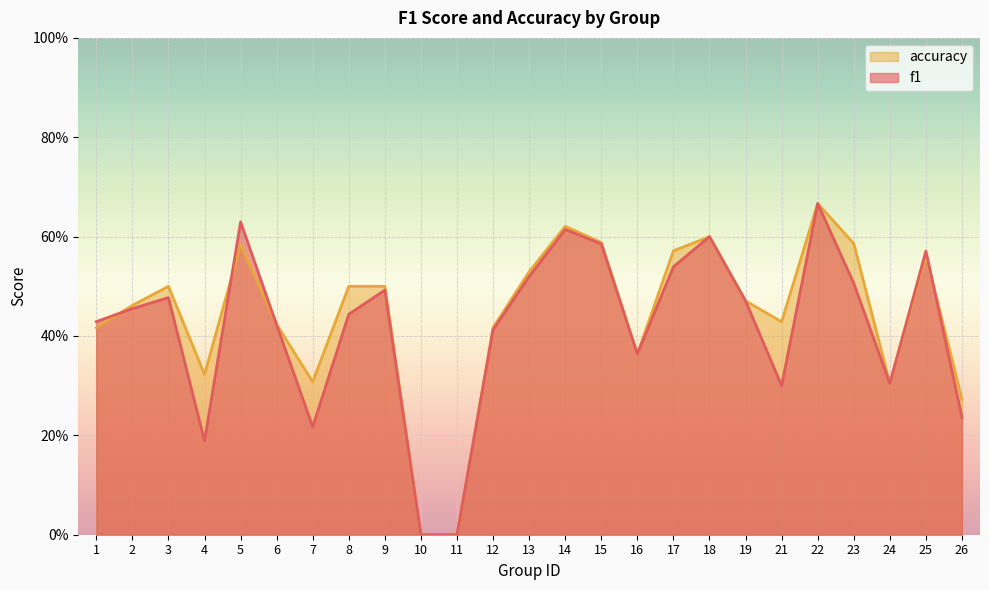

Reading right to left, list all the values displayed in this chart.

f1: 26=0.2	25=0.6	24=0.3	23=0.5	22=0.7	21=0.3	19=0.5	18=0.6	17=0.5	16=0.4	15=0.6	14=0.6	13=0.5	12=0.4	11=0.0	10=0.0	9=0.5	8=0.4	7=0.2	6=0.4	5=0.6	4=0.2	3=0.5	2=0.5	1=0.4
accuracy: 26=0.3	25=0.6	24=0.3	23=0.6	22=0.7	21=0.4	19=0.5	18=0.6	17=0.6	16=0.4	15=0.6	14=0.6	13=0.5	12=0.4	11=0.0	10=0.0	9=0.5	8=0.5	7=0.3	6=0.4	5=0.6	4=0.3	3=0.5	2=0.5	1=0.4